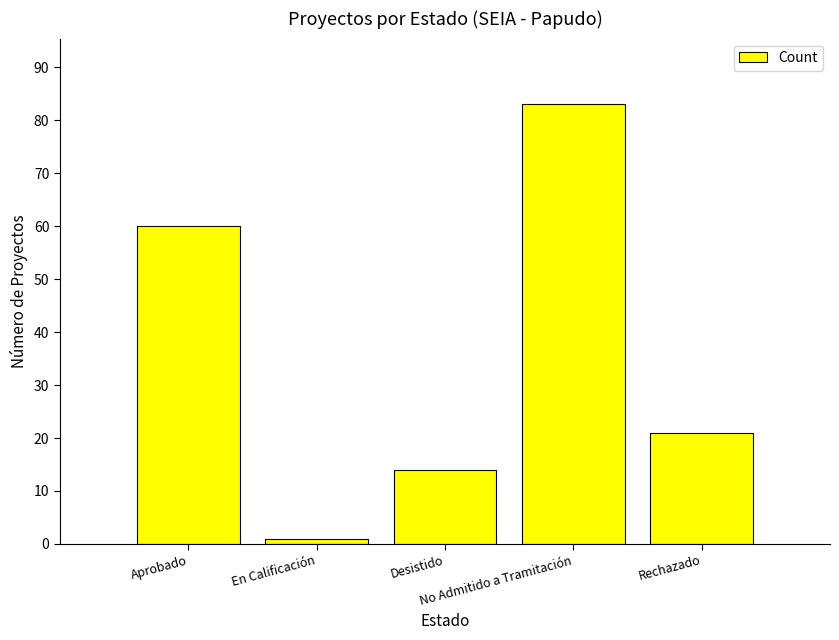

What is the value of the 5th bar from the left?

21